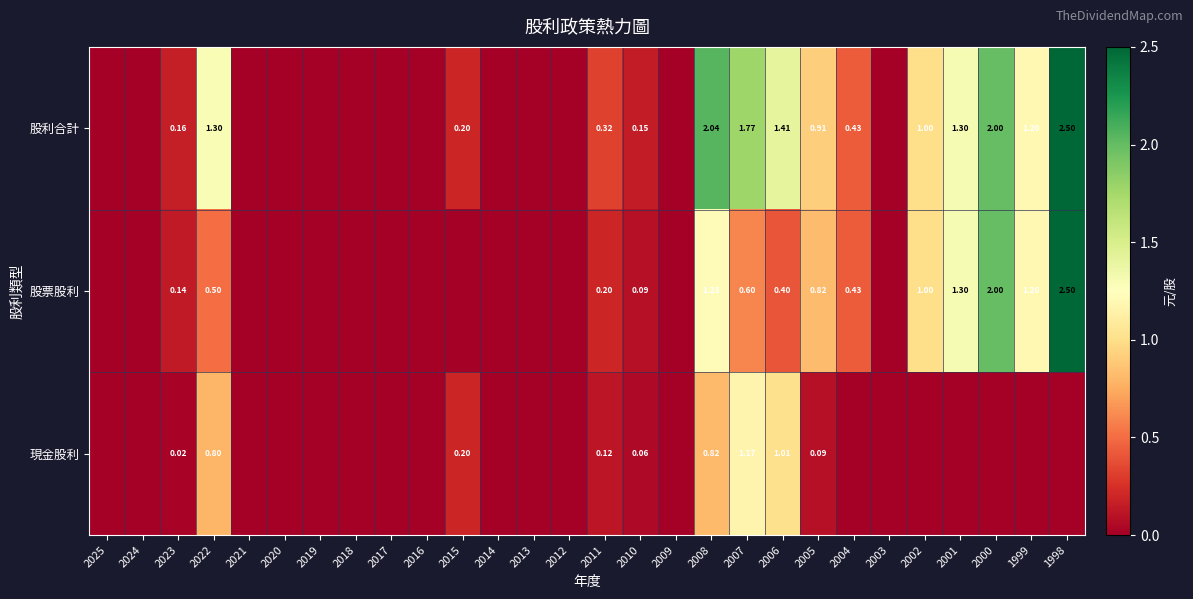

At how many categories does at least one series exceed 2?

2